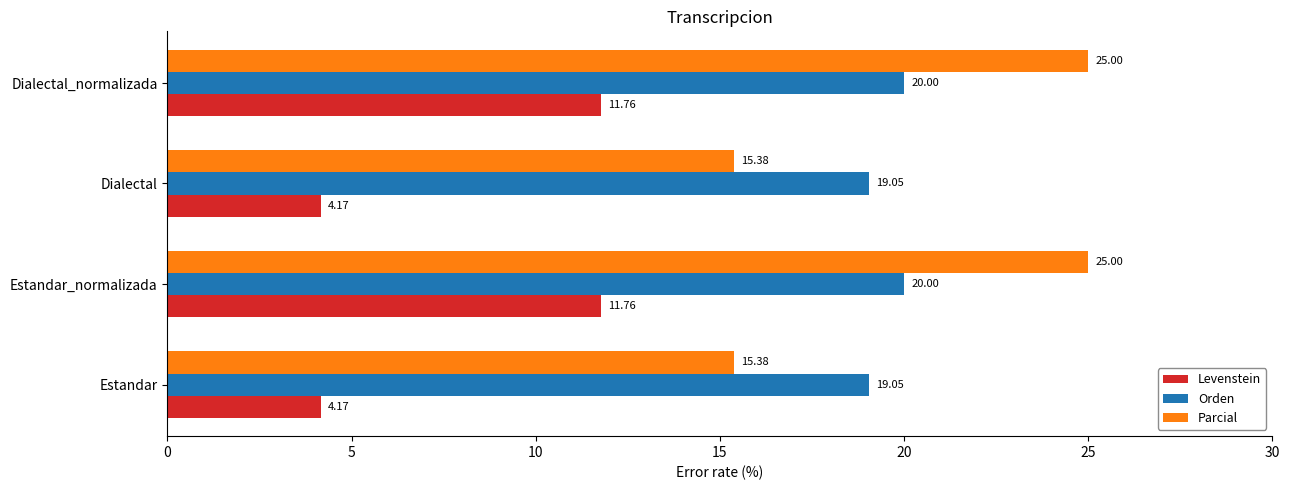

What are all the series names shown in the legend?

Levenstein, Orden, Parcial